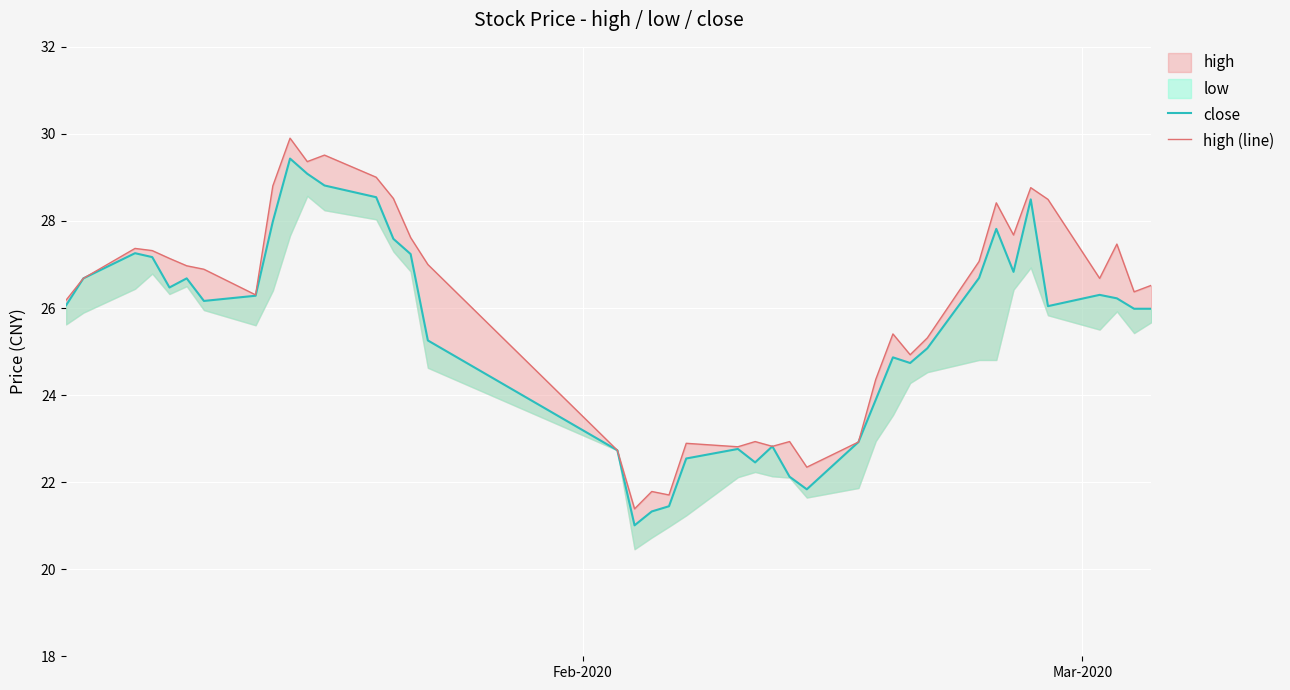

Does the chart display data point markers on the line(s)?

No